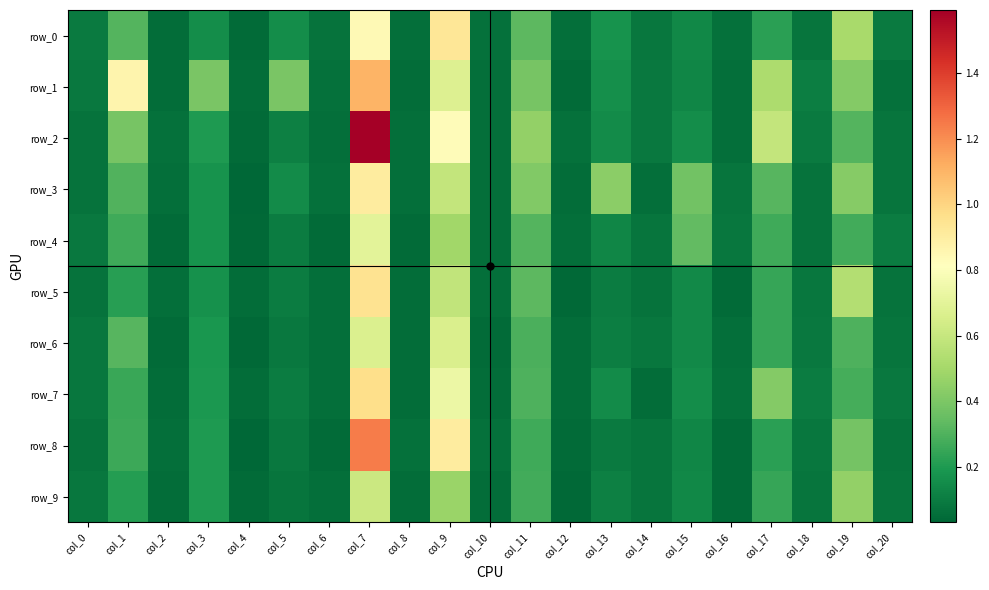

At how many categories does at least one series exceed 1?

1